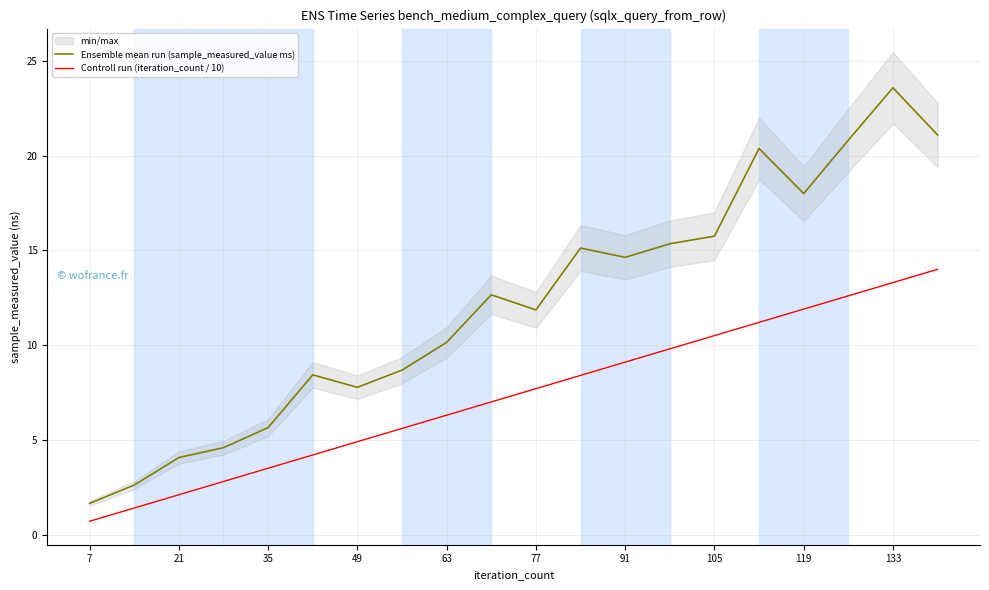

True or false: Ensemble mean run (sample_measured_value ms) and Controll run (iteration_count / 10) intersect in this chart.

False